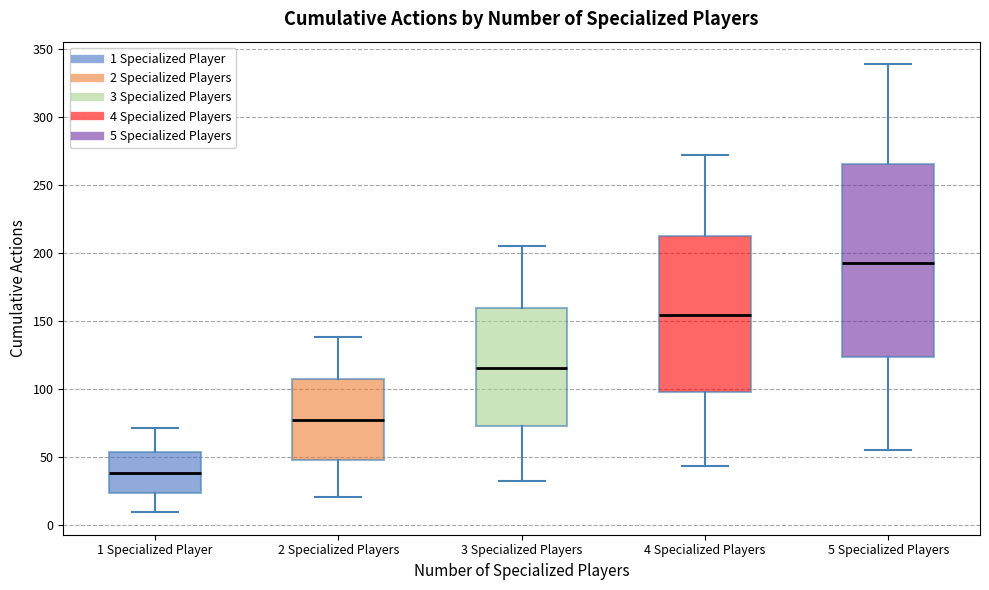

Which box is the tallest, from its lower edge to its upper edge?

5 Specialized Players